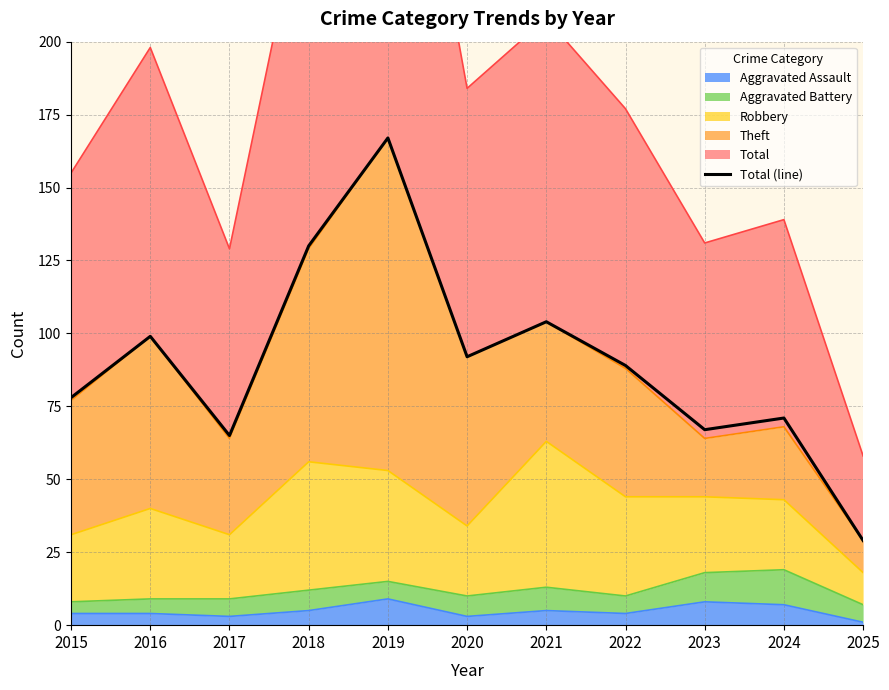

Reading right to left, list all the values displayed in this chart.

29	71	67	89	104	92	167	130	65	99	78